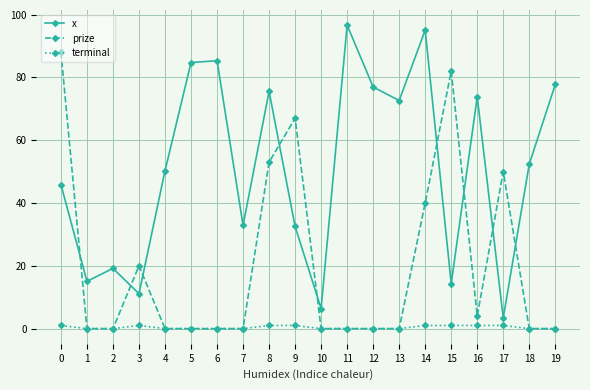

Where is prize nearest to the value 44?

14